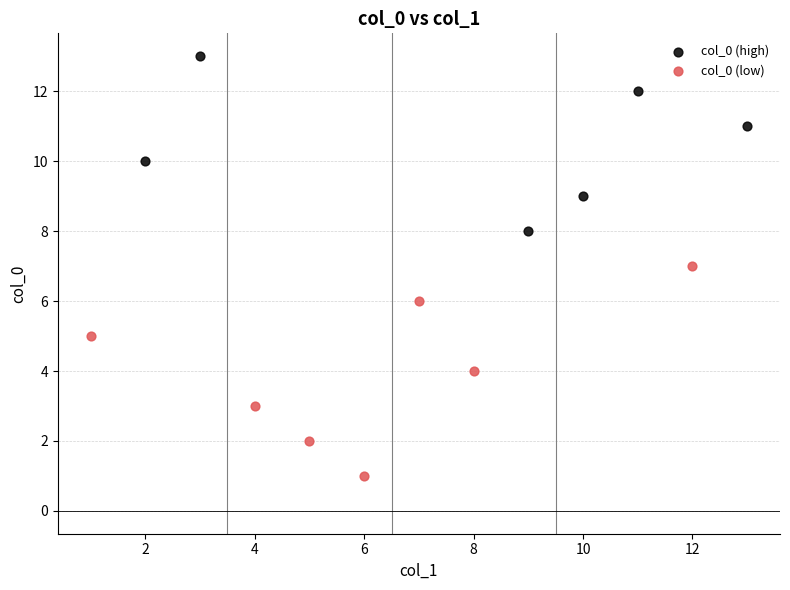

Which series reaches the maximum Y coordinate?

col_0 (high)